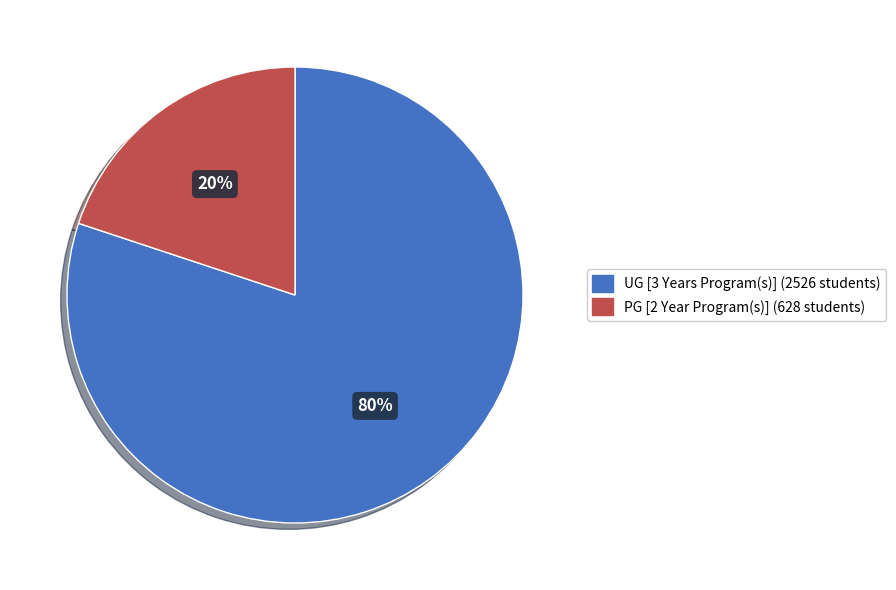

Which category has the biggest portion of the pie?

UG [3 Years Program(s)]